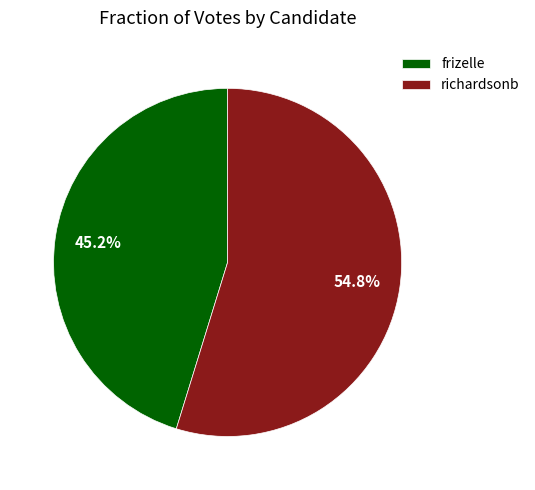

To the nearest percent, what percentage of the pie is richardsonb?

55%